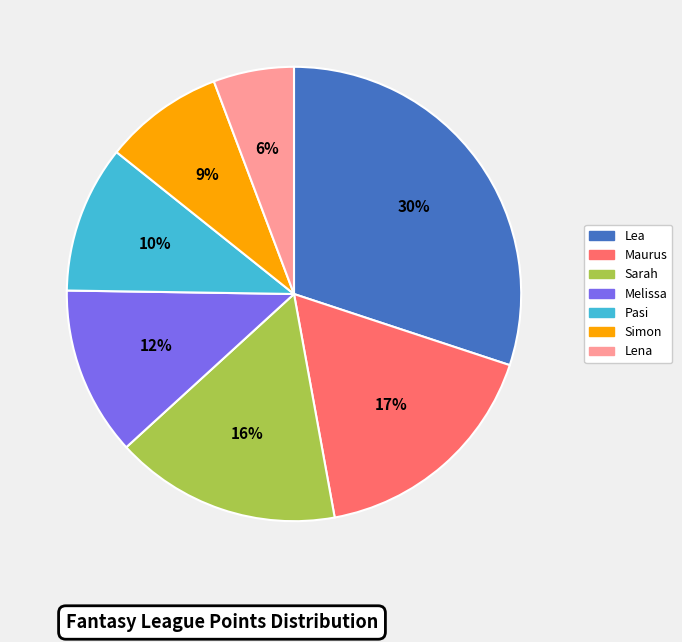

What percentage is the Maurus slice, to the nearest percent?

17%